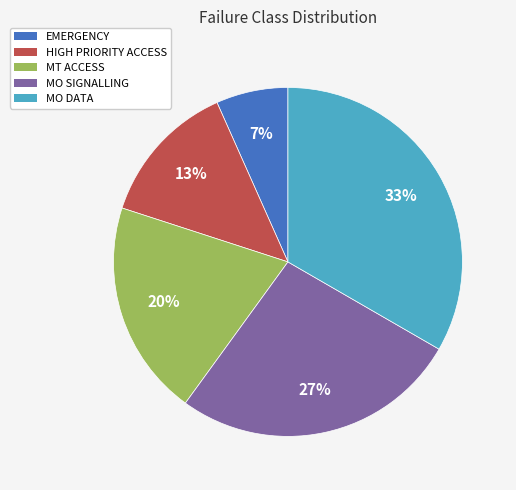

Rank the categories by value from highest to lowest.

MO DATA, MO SIGNALLING, MT ACCESS, HIGH PRIORITY ACCESS, EMERGENCY